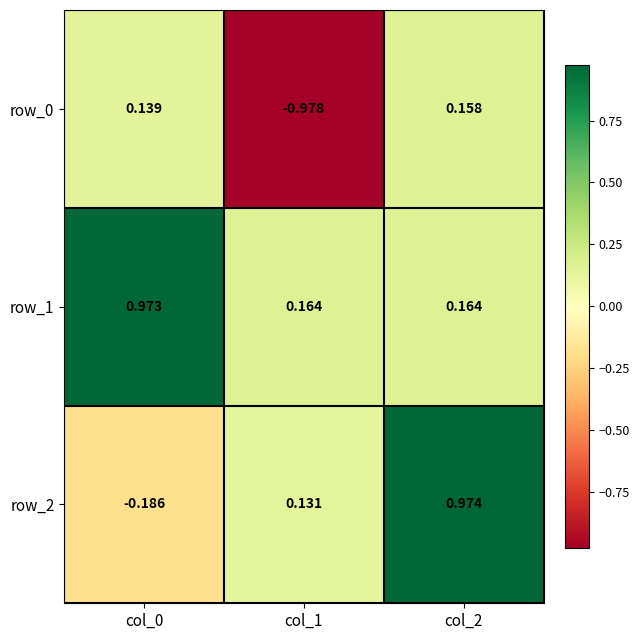

Is the value of row_2 at col_1 greater than the value of row_0 at col_1?

Yes